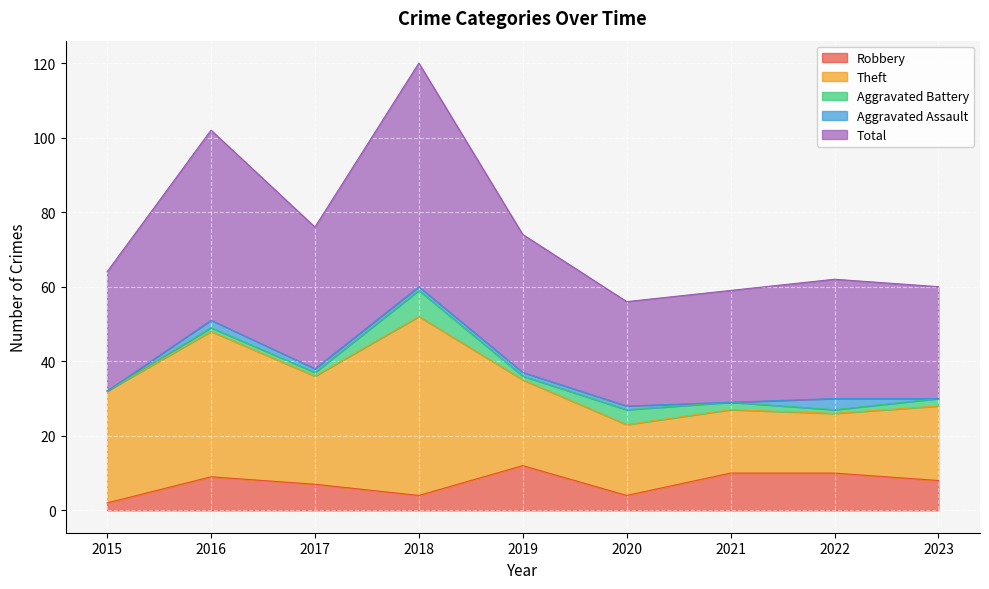

How many data points in Theft are above 23?

4